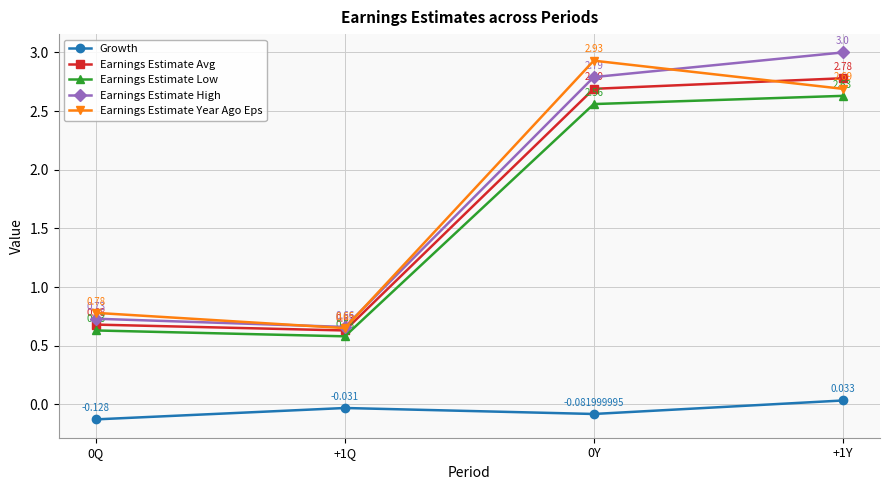

List the series in order of their peak value, highest first.

Earnings Estimate High, Earnings Estimate Year Ago Eps, Earnings Estimate Avg, Earnings Estimate Low, Growth